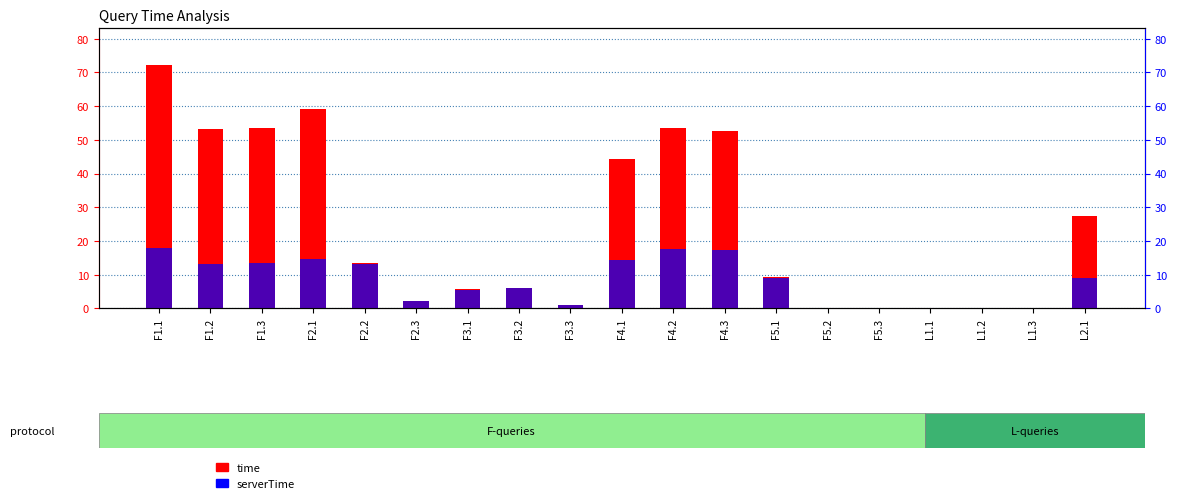

List the series in order of their overall mean, lowest first.

serverTime, time